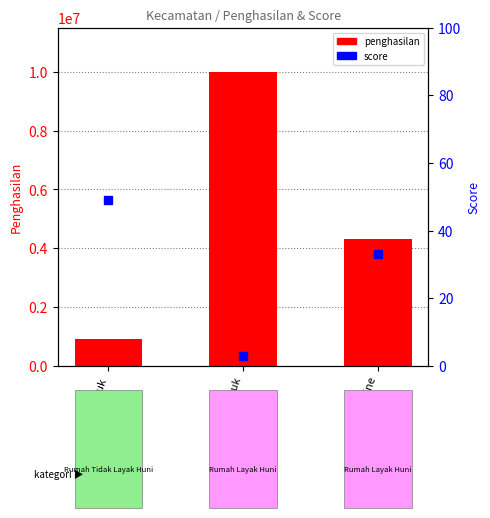

At Kebon Jeruk, list the series in order from smallest to largest.

score, penghasilan